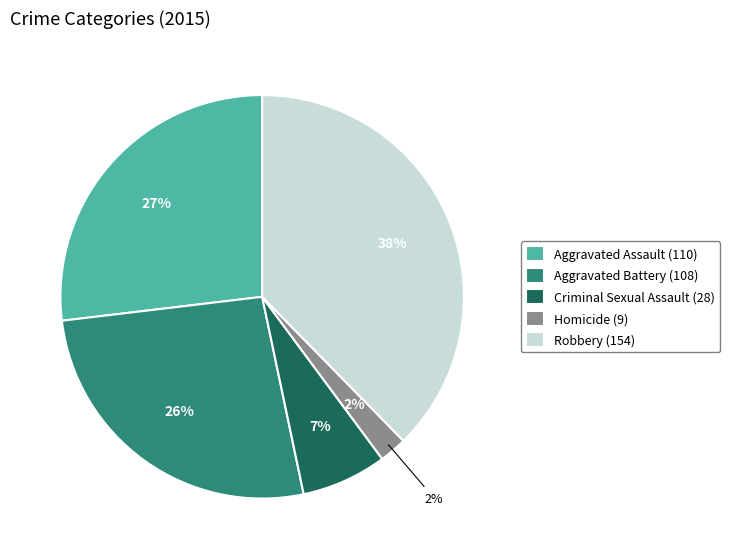

Count the number of slices in the pie.

5